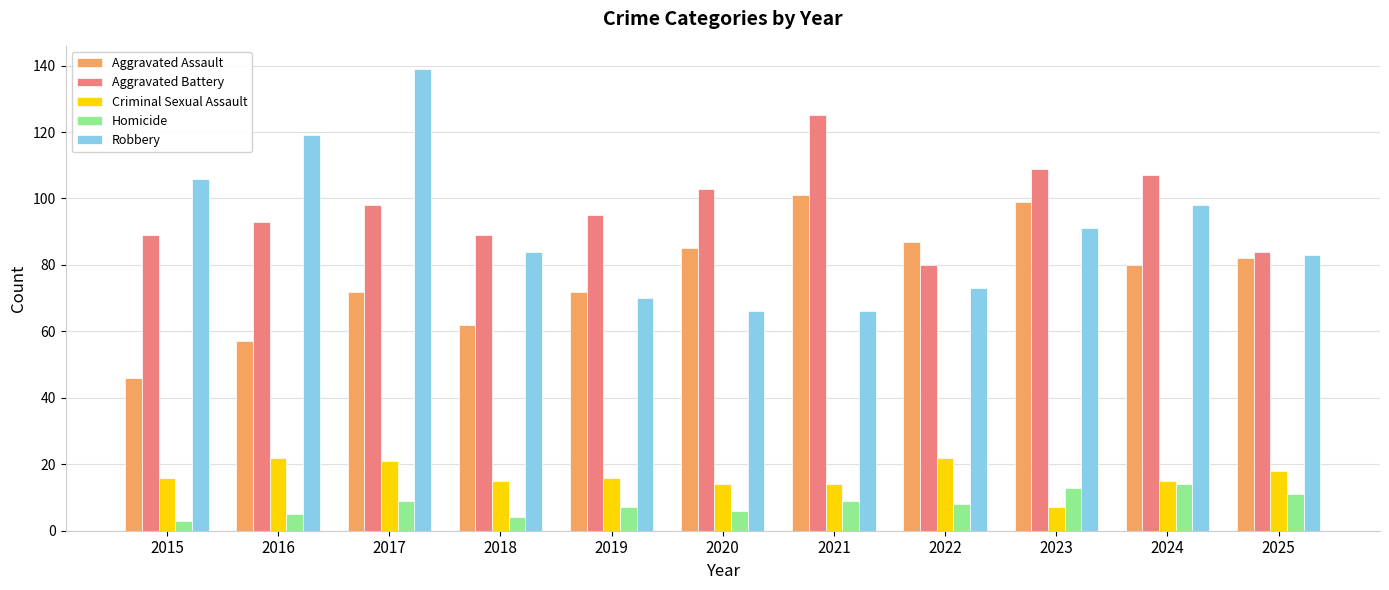

Count the number of categories in the chart.

11